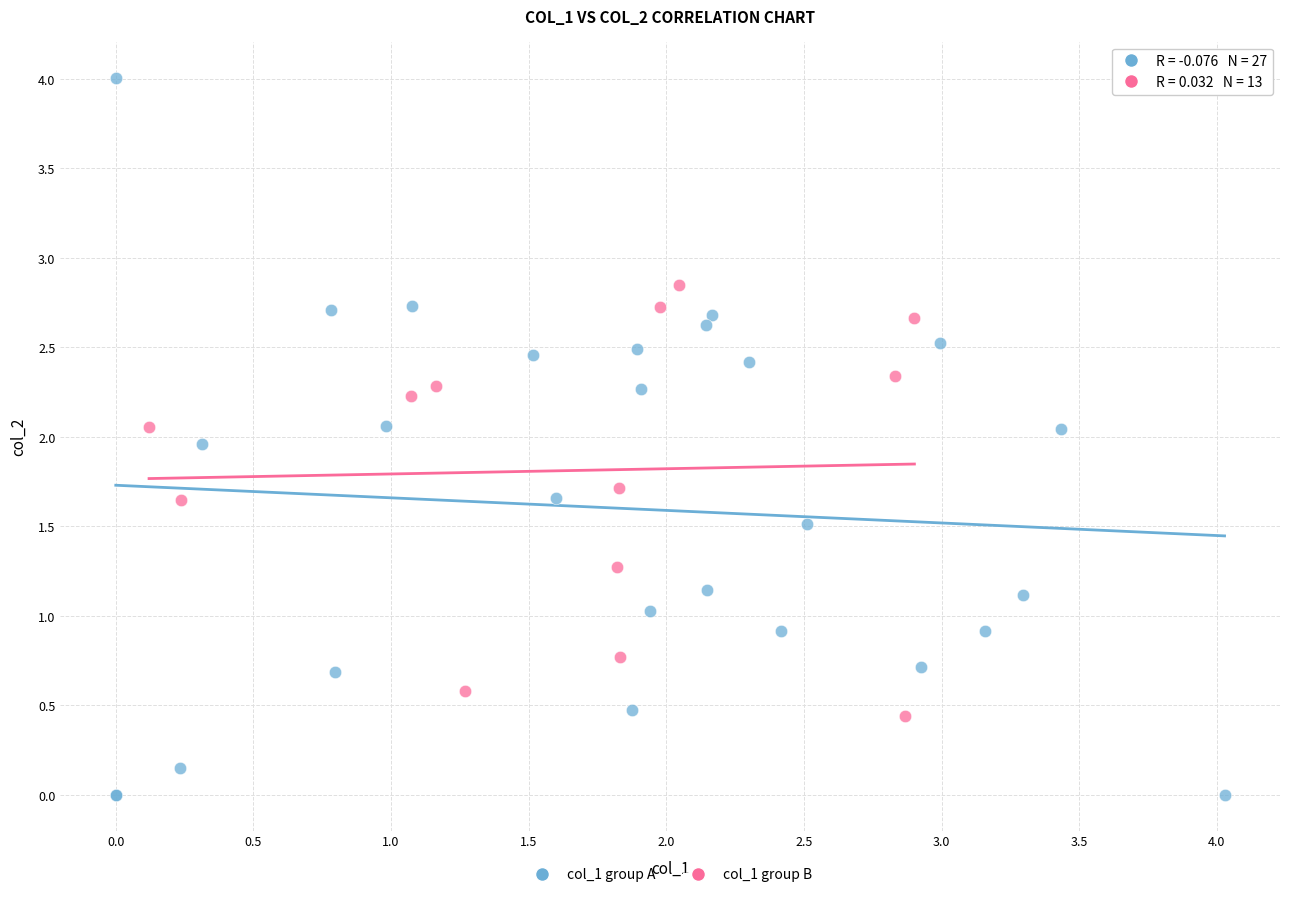

Which series reaches the minimum Y coordinate?

col_1 group A